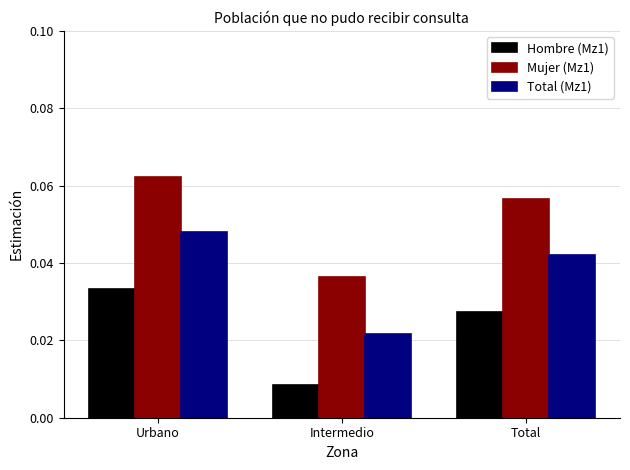

How many distinct data groups are displayed?

3